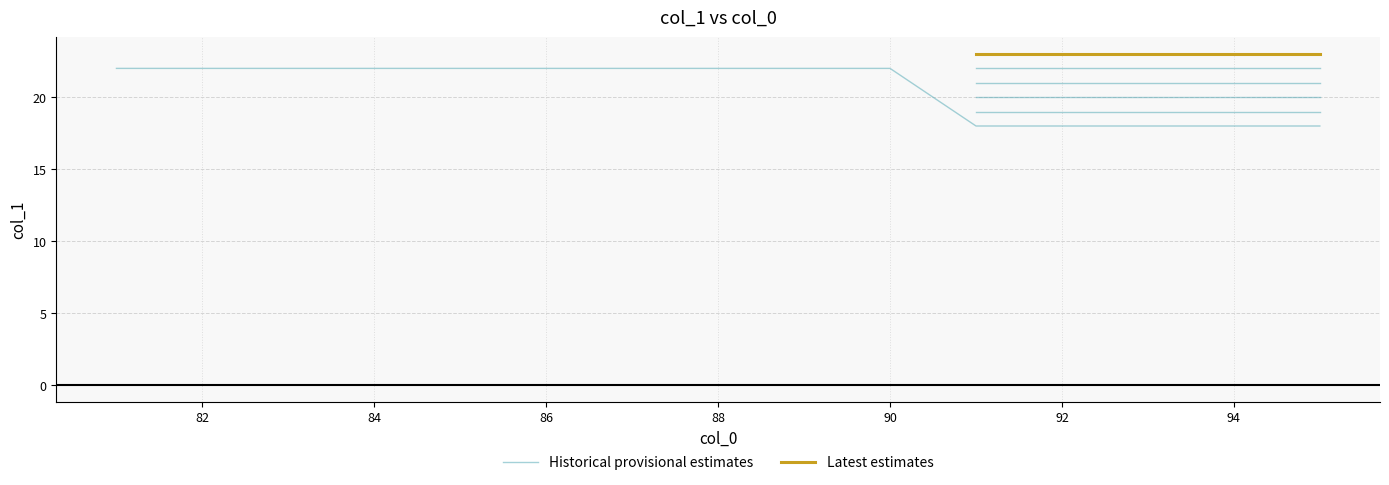

How many lines are shown in the chart?

2